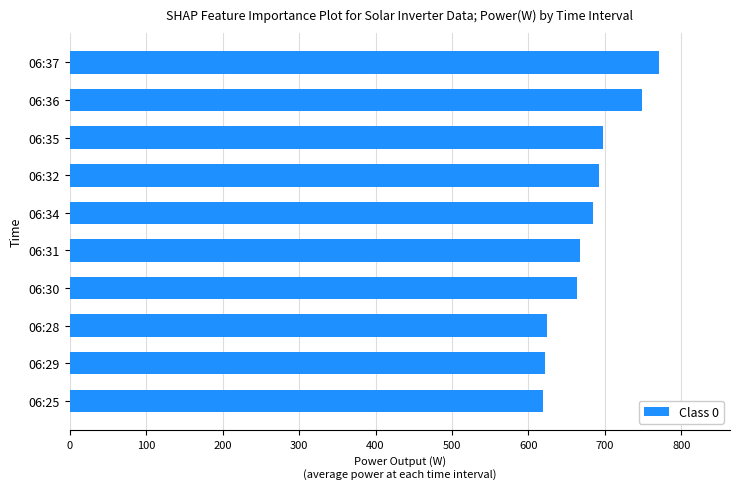

Is it true that the value at 06:31 is 668?

True